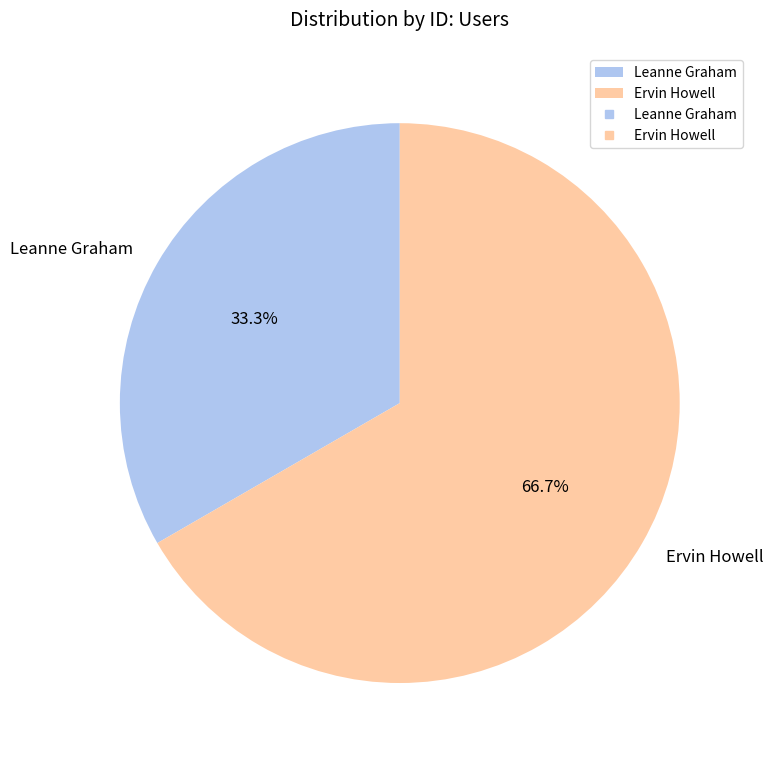

How many slices are in this pie chart?

2